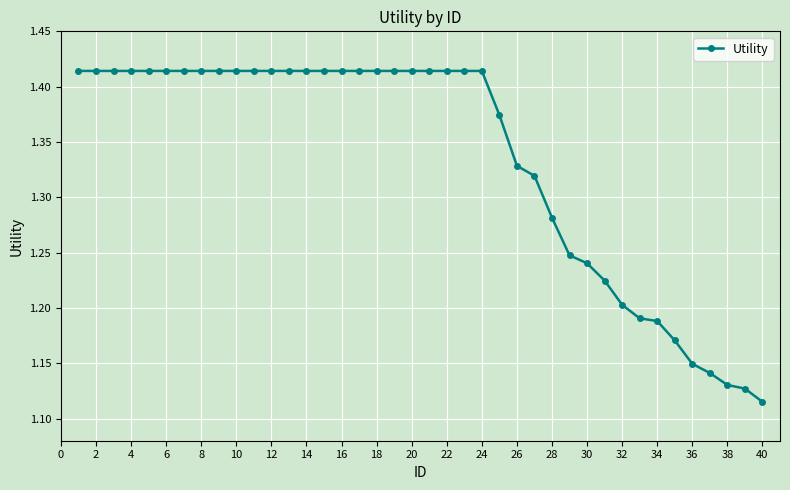

What is the difference between the maximum and minimum values?

0.3